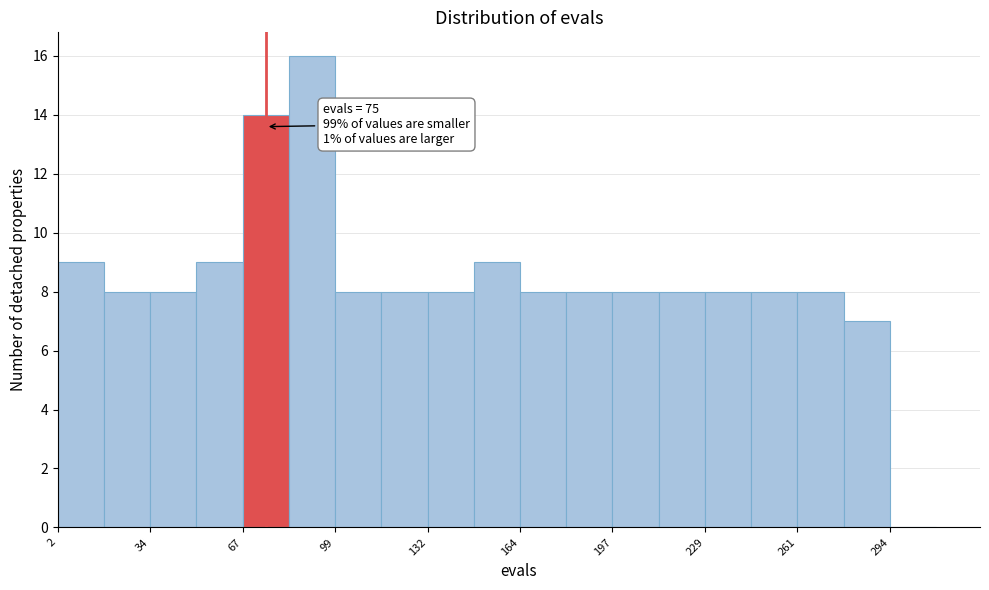

Read against the x-axis, roughly where is the centre of the tallest bar?

90